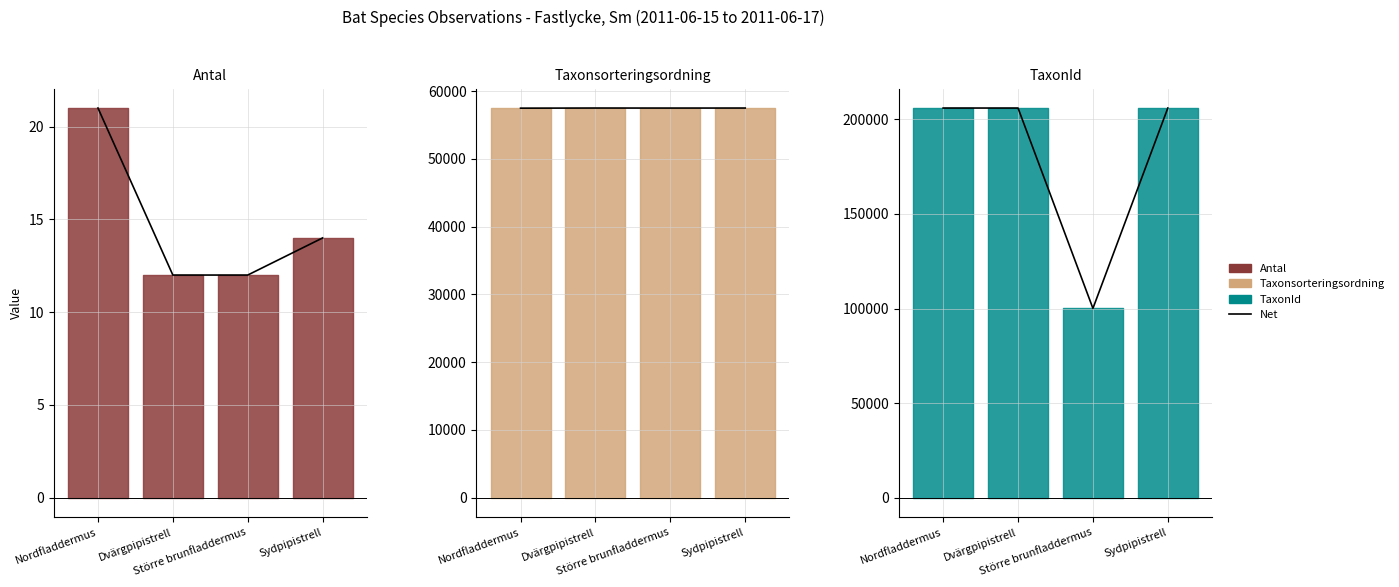

What is the average value?

179520